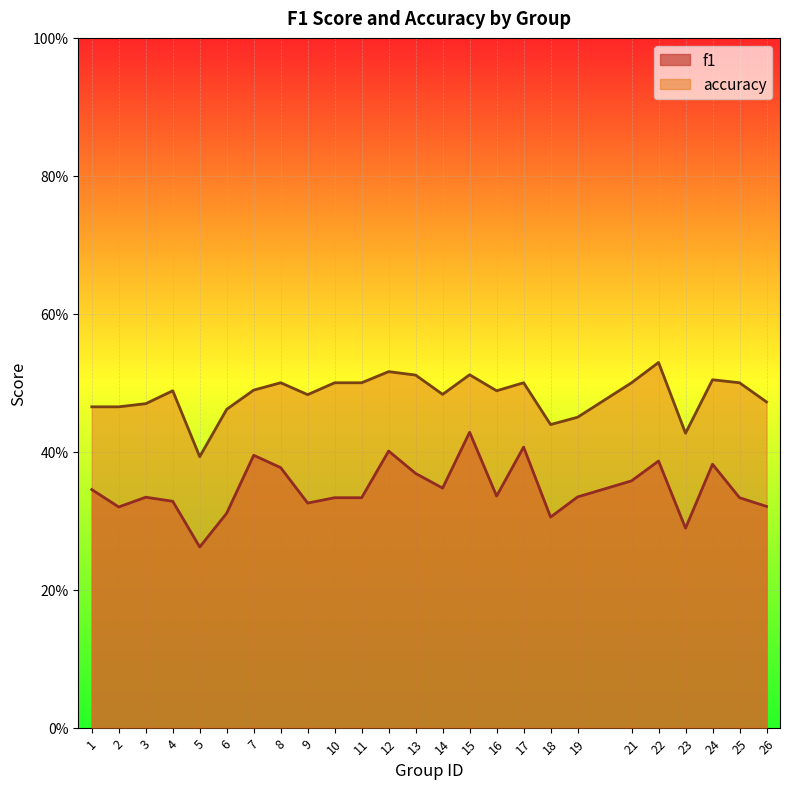

What is the difference between the maximum and second lowest values in the accuracy series?

0.1